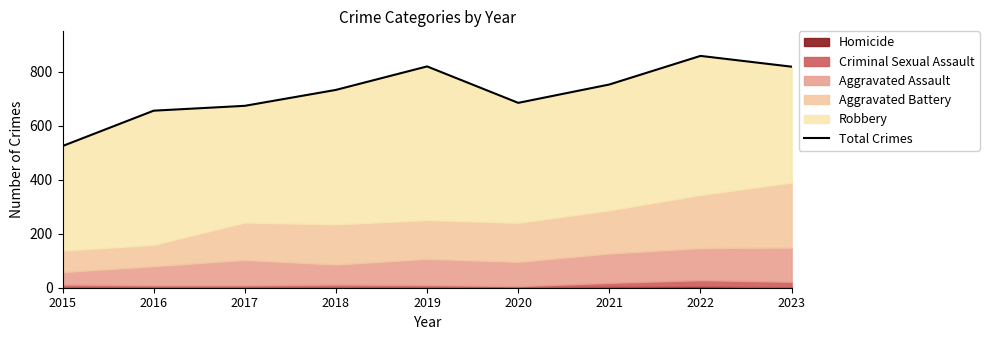

Between 2020 and 2017, which is larger?

2020